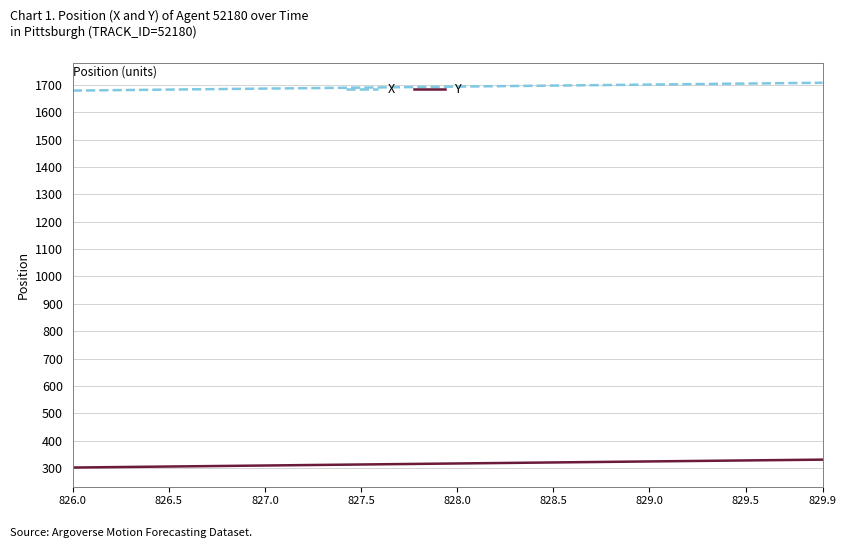

Which series has the largest total across all categories?

X